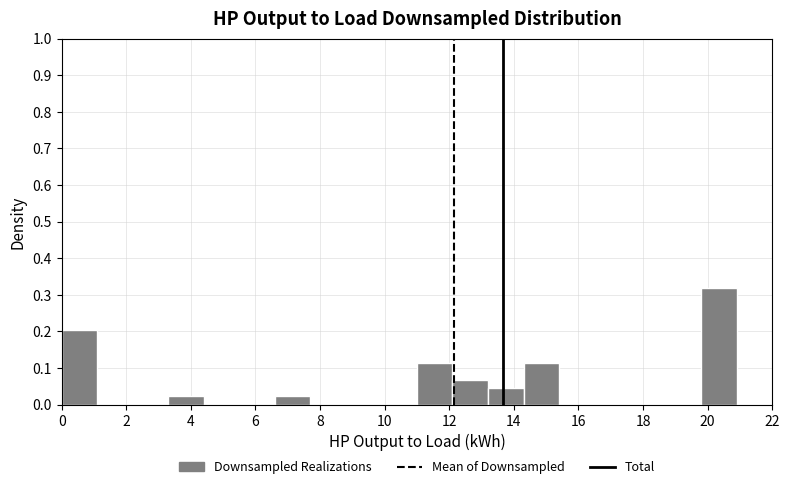

How tall is the bar that spans 12.1 to 13.2 on the x-axis? Neither the bar edges nor the heights are printed on the chart, so give them approximately, as read against the axes.

0.07